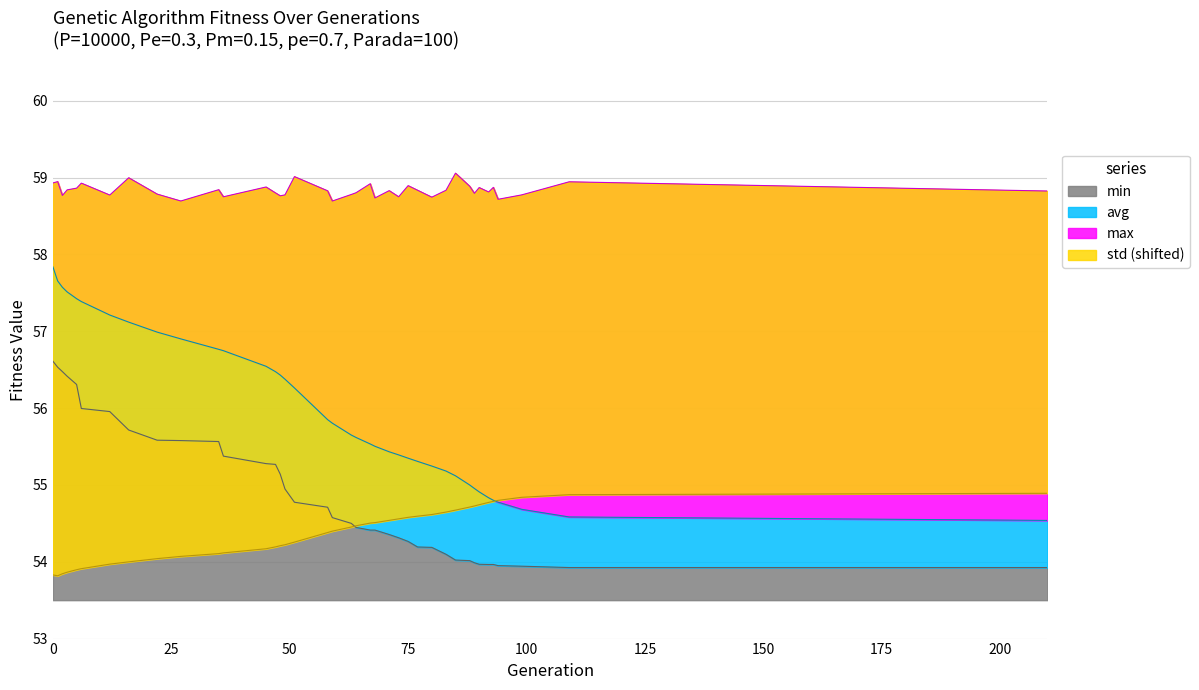

At how many categories does at least one series exceed 54?

39